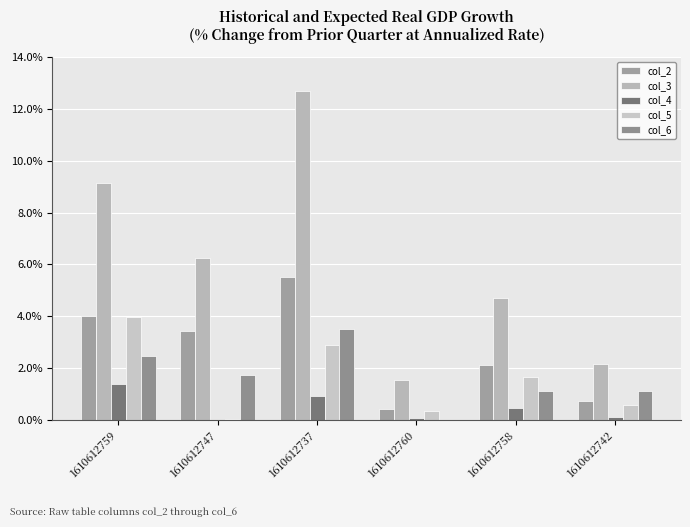

At which category is the sum across all series the highest?

1610612737